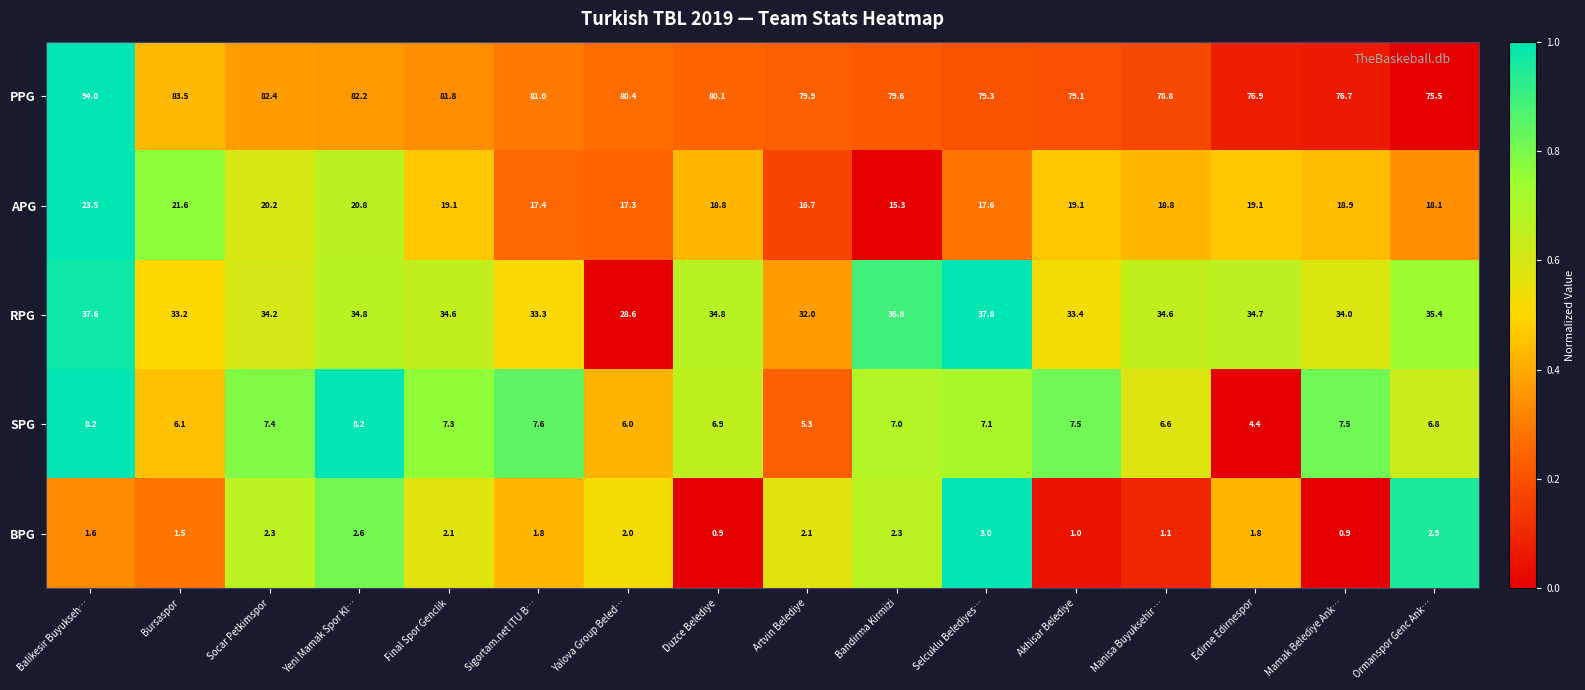

At how many categories does at least one series exceed 0?

16